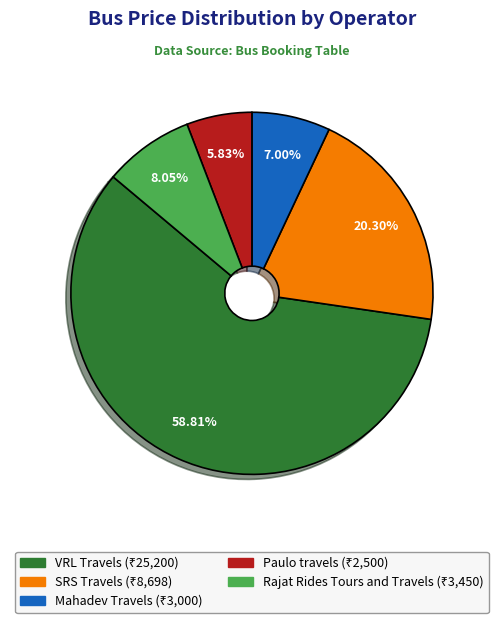

Rank the categories by value from lowest to highest.

Paulo travels, Mahadev Travels, Rajat Rides Tours and Travels, SRS Travels, VRL Travels